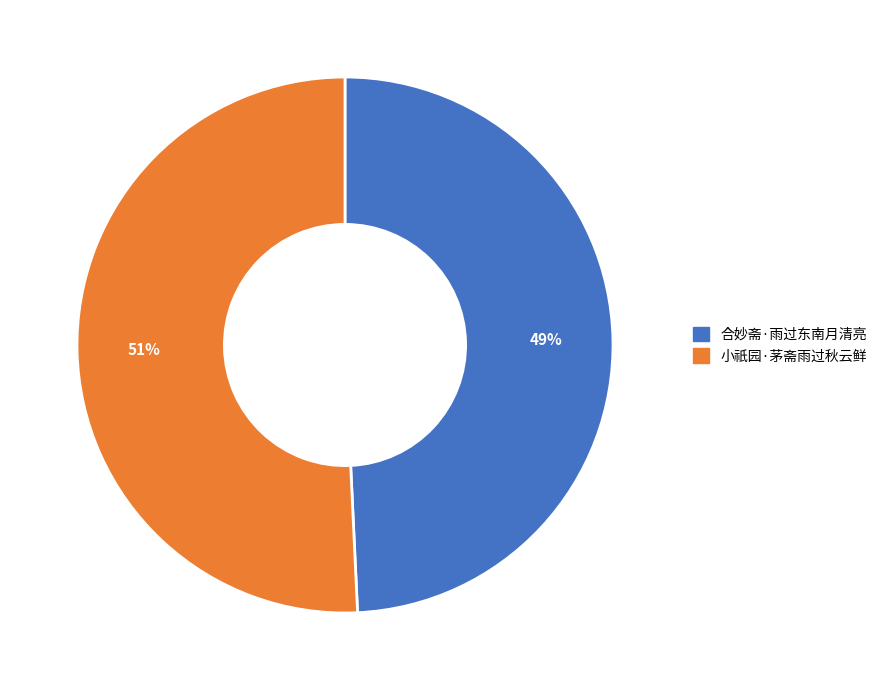

Which slice is the smallest?

合妙斋·雨过东南月清亮